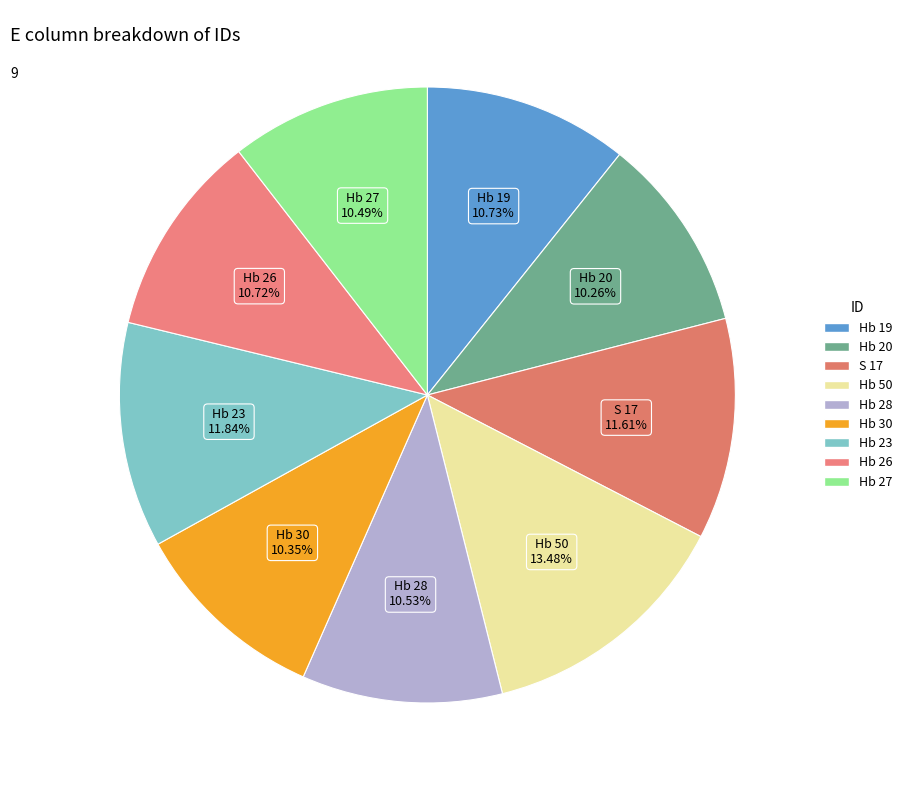

To the nearest percent, what is the combined percentage of Hb 20 and S 17?

22%